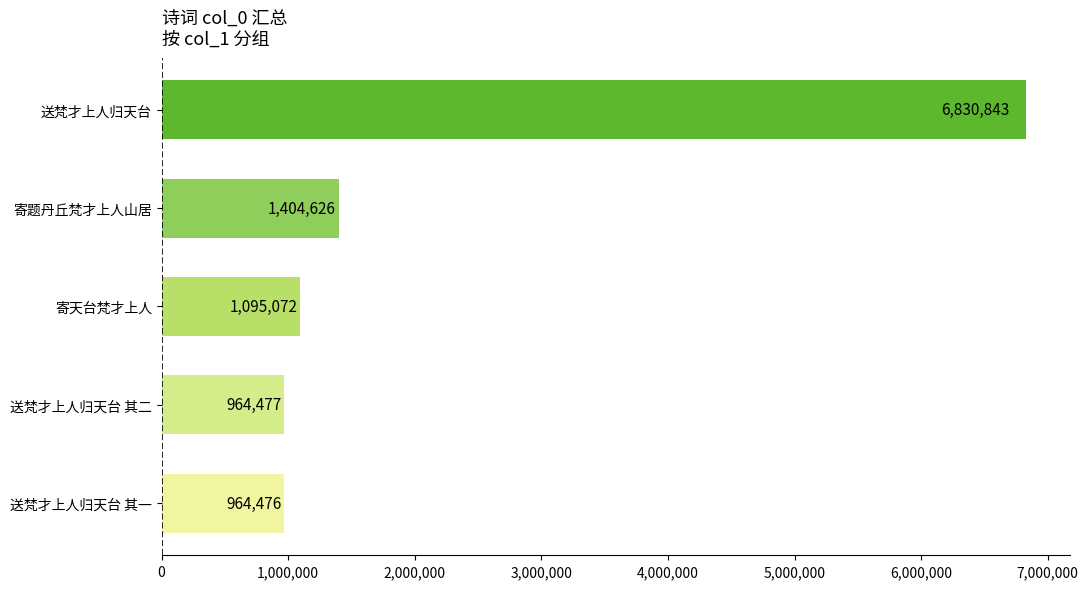

Reading top to bottom, extract all data points from this chart.

送梵才上人归天台=6830843	寄题丹丘梵才上人山居=1404626	寄天台梵才上人=1095072	送梵才上人归天台 其二=964477	送梵才上人归天台 其一=964476